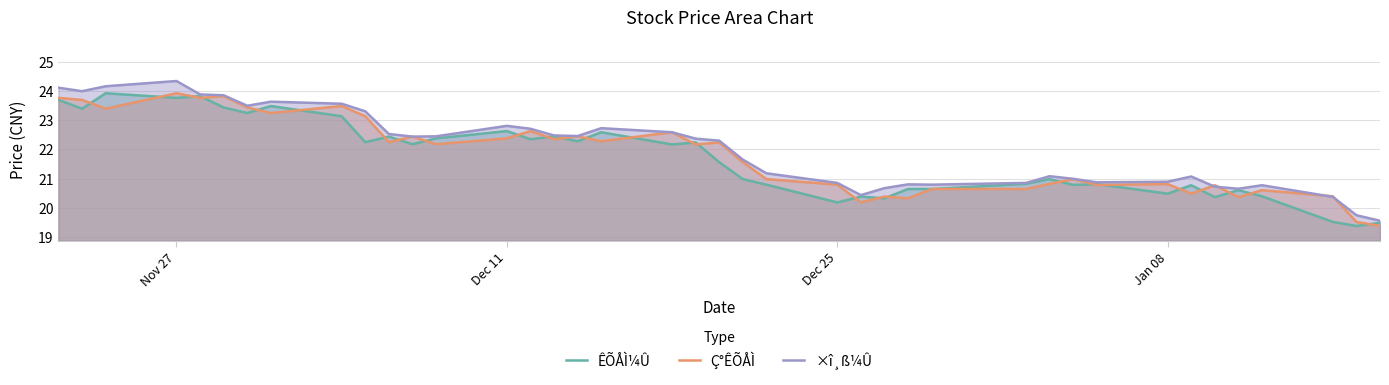

What is the maximum value shown in the chart?

24.4